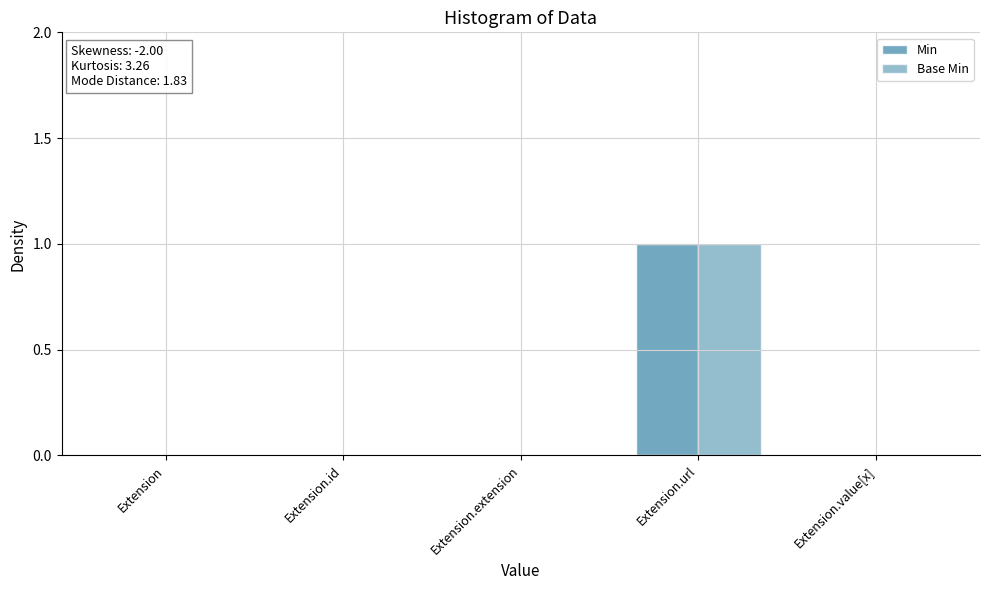

Reading left to right, transcribe all the data shown in this chart.

Min: Extension=0	Extension.id=0	Extension.extension=0	Extension.url=1	Extension.value[x]=0
Base Min: Extension=0	Extension.id=0	Extension.extension=0	Extension.url=1	Extension.value[x]=0